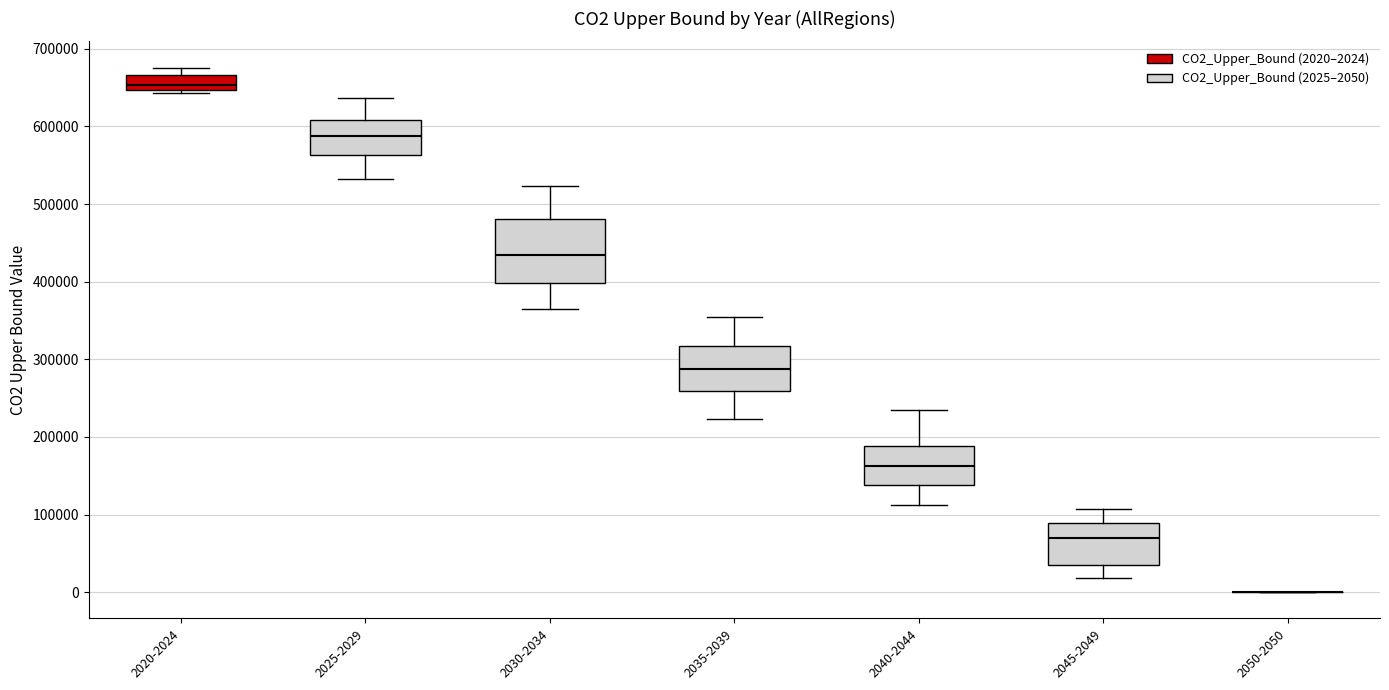

Reading left to right, transcribe this box plot: for each box, give where its median line is, the range the box spans, and where its two whiskers end, as read against the y-axis. The values are not printed on the chart, so give them approximately, as read against the axis.

2020-2024: median 650000 (just above the box's lower edge), box 650000 to 670000, whiskers 640000 to 680000
2025-2029: median 590000, box 560000 to 610000, whiskers 530000 to 640000
2030-2034: median 430000, box 400000 to 480000, whiskers 360000 to 520000
2035-2039: median 290000, box 260000 to 320000, whiskers 220000 to 360000
2040-2044: median 160000, box 140000 to 190000, whiskers 110000 to 230000
2045-2049: median 70000, box 40000 to 90000, whiskers 20000 to 110000
2050-2050: box collapsed to a line at 0, whiskers 0 to 0